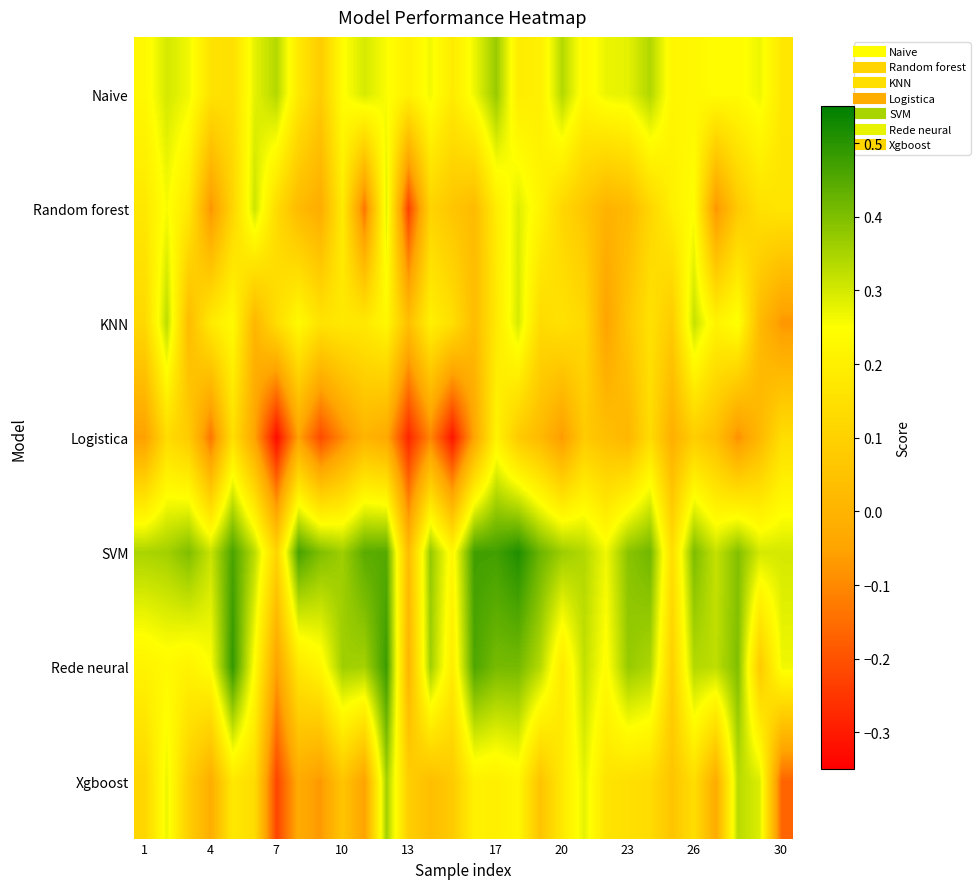

Reading left to right, extract all data points from this chart.

Naive: 0.2	0.3	0.3	0.2	0.1	0.3	0.3	0.2	0.1	0.2	0.3	0.3	0.2	0.3	0.2	0.3	0.4	0.2	0.2	0.3	0.2	0.3	0.3	0.3	0.2	0.2	0.2	0.2	0.3	0.2
Random forest: 0.2	0.3	0.2	-0.1	0.1	0.3	0.1	0.0	-0.0	0.2	-0.1	0.3	-0.2	0.1	0.1	0.0	0.2	0.3	0.2	0.1	0.1	-0.0	0.0	0.1	0.2	0.2	-0.1	0.1	0.2	0.2
KNN: 0.1	0.3	0.0	0.2	0.2	0.0	0.1	0.2	0.2	0.2	0.2	0.2	0.0	0.2	0.1	0.0	0.2	0.3	0.1	0.2	0.1	-0.1	0.1	0.2	0.1	0.3	0.2	0.3	0.0	-0.1
Logistica: -0.1	0.1	0.1	-0.1	0.1	-0.1	-0.3	-0.1	-0.2	-0.1	0.0	-0.0	-0.3	-0.1	-0.3	-0.0	0.2	0.1	0.0	-0.1	0.1	0.0	0.0	0.1	-0.0	0.1	0.0	-0.1	0.0	0.1
SVM: 0.3	0.4	0.4	0.3	0.5	0.3	0.1	0.5	0.4	0.4	0.4	0.4	0.0	0.4	0.2	0.5	0.5	0.5	0.4	0.4	0.3	0.3	0.4	0.4	0.1	0.4	0.3	0.4	0.3	0.3
Rede neural: 0.2	0.2	0.2	0.3	0.5	0.2	-0.1	0.2	0.2	0.4	0.4	0.5	0.0	0.4	0.2	0.5	0.4	0.4	0.3	0.2	0.3	0.2	0.4	0.3	0.1	0.3	0.3	0.4	0.1	0.3
Xgboost: 0.1	0.3	0.1	-0.0	0.2	0.1	-0.2	-0.0	-0.1	0.1	-0.1	0.4	0.1	0.0	0.1	0.2	0.2	0.2	0.1	0.2	0.3	0.2	0.1	0.1	0.1	0.1	-0.0	0.3	0.3	-0.2